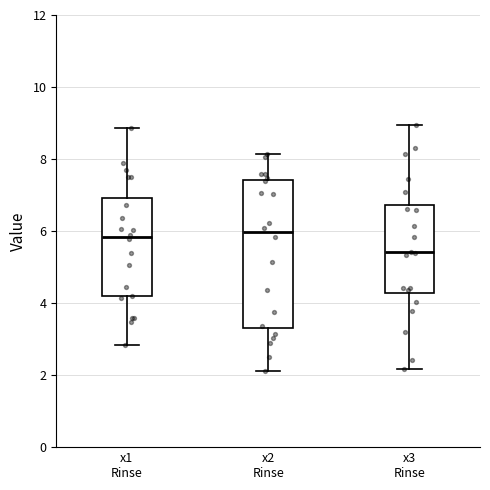

Comparing the boxes themselves (not the whiskers), which one is the tallest?

x2 Rinse